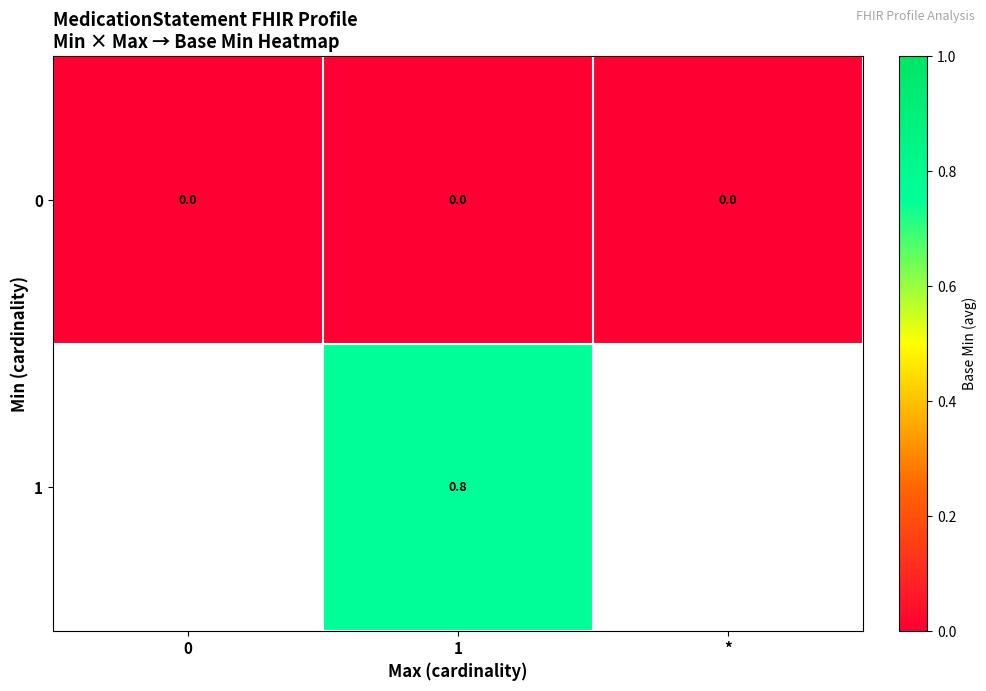

True or false: 1 has a value of 1.4 at 1.

False